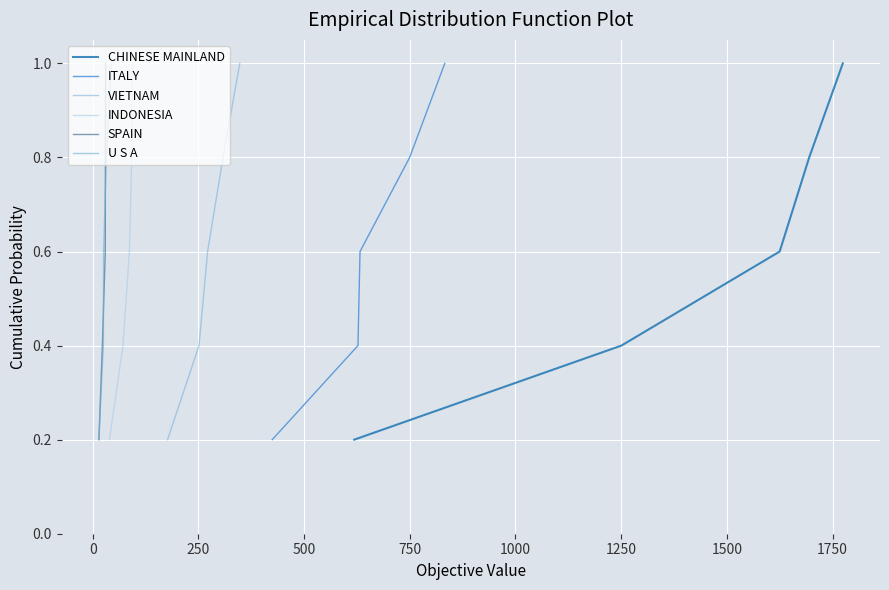

What is the difference between the U S A values at 750 and 0?

0.6